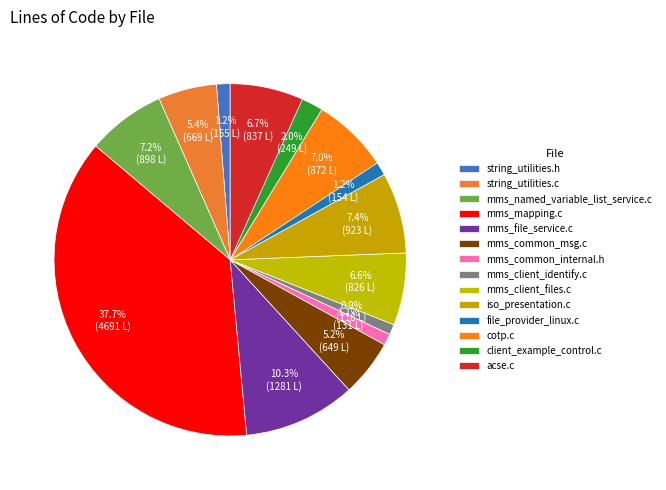

How many slices are in this pie chart?

14